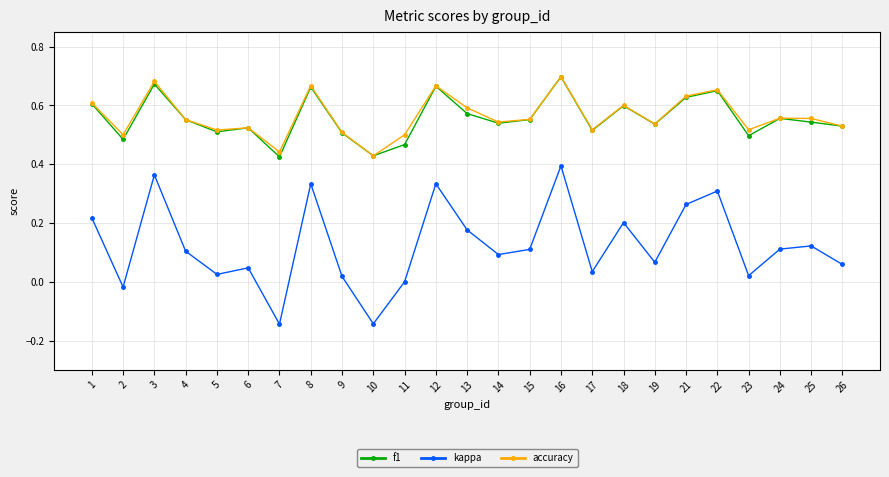

At which label does kappa reach its peak?

16